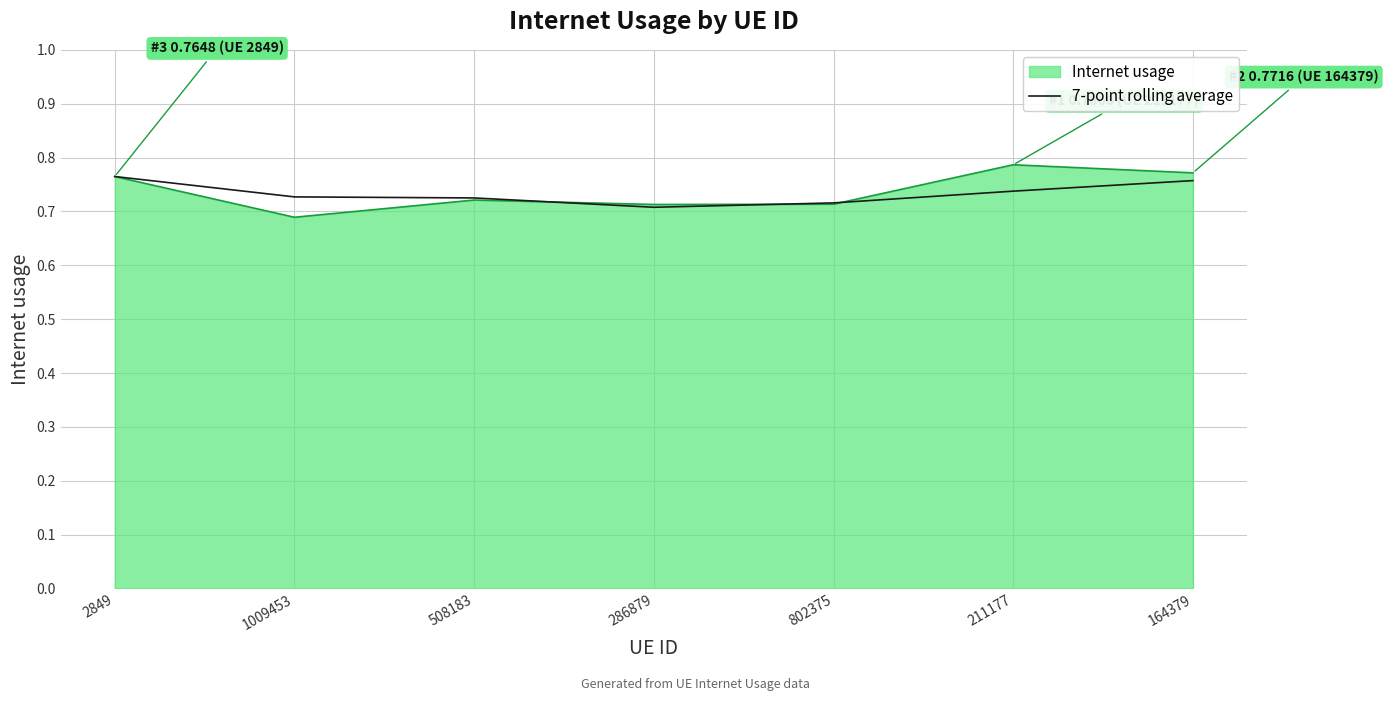

Which series has the widest spread of values?

Internet usage